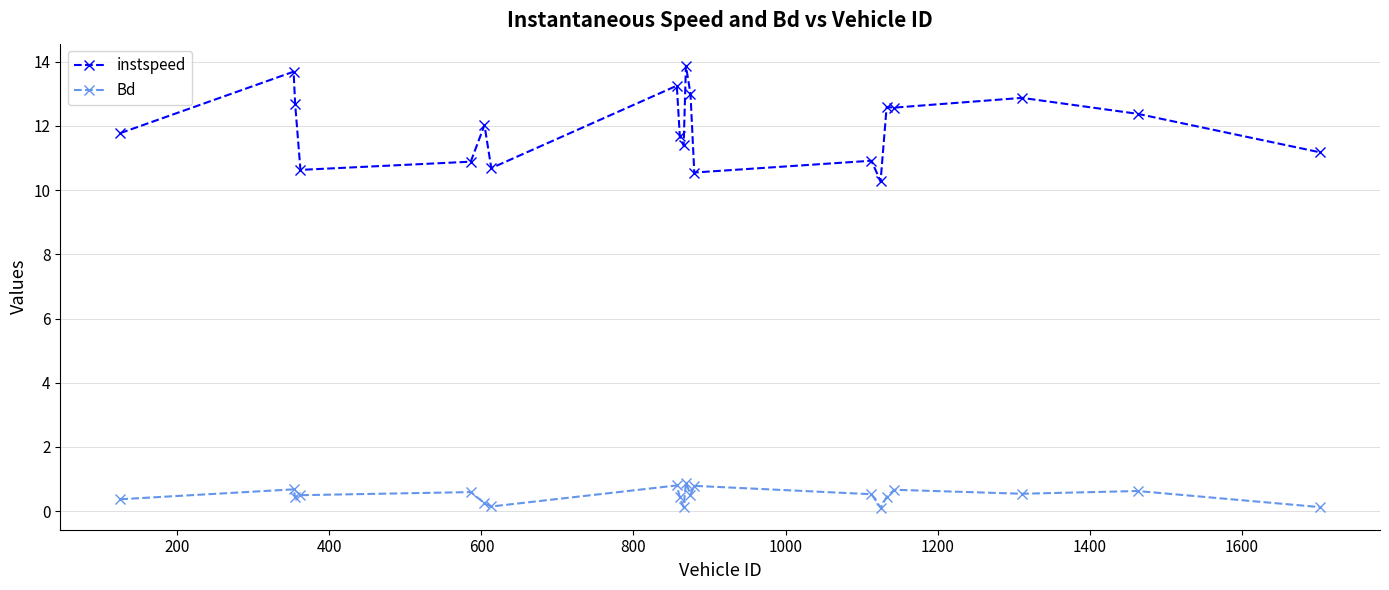

How many lines are shown in the chart?

2